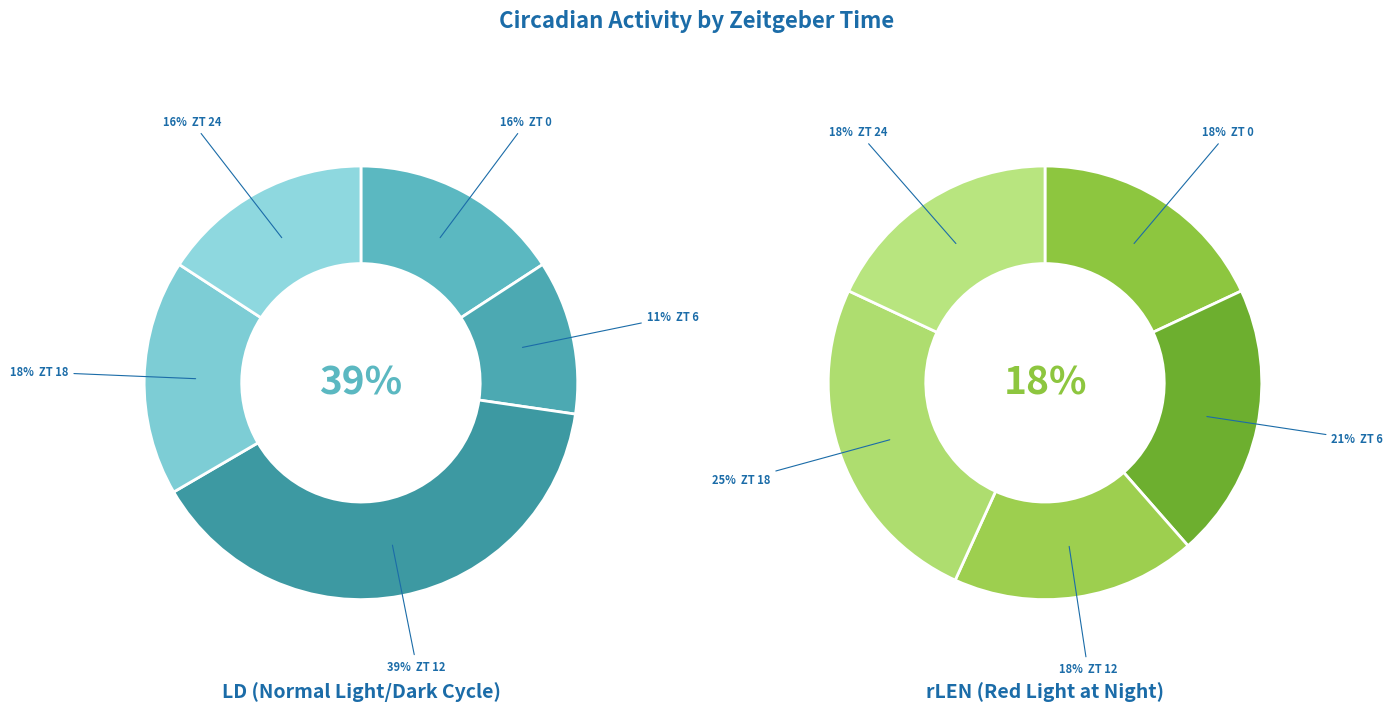

Rank the categories by value from lowest to highest.

ZT 6, ZT 0, ZT 24, ZT 18, ZT 12